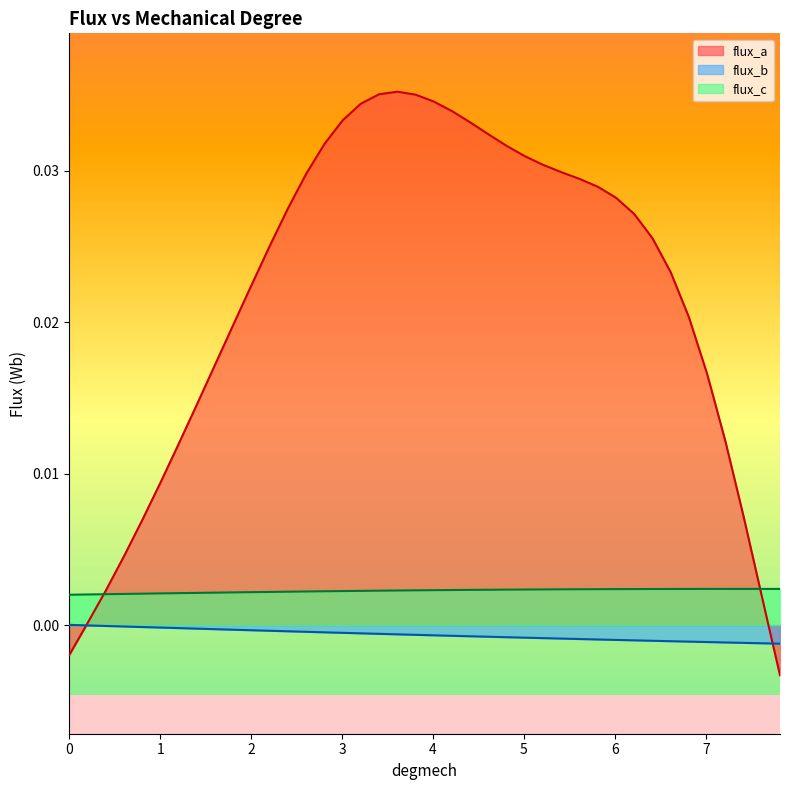

Rank the series by their maximum value, from lowest to highest.

flux_b, flux_c, flux_a